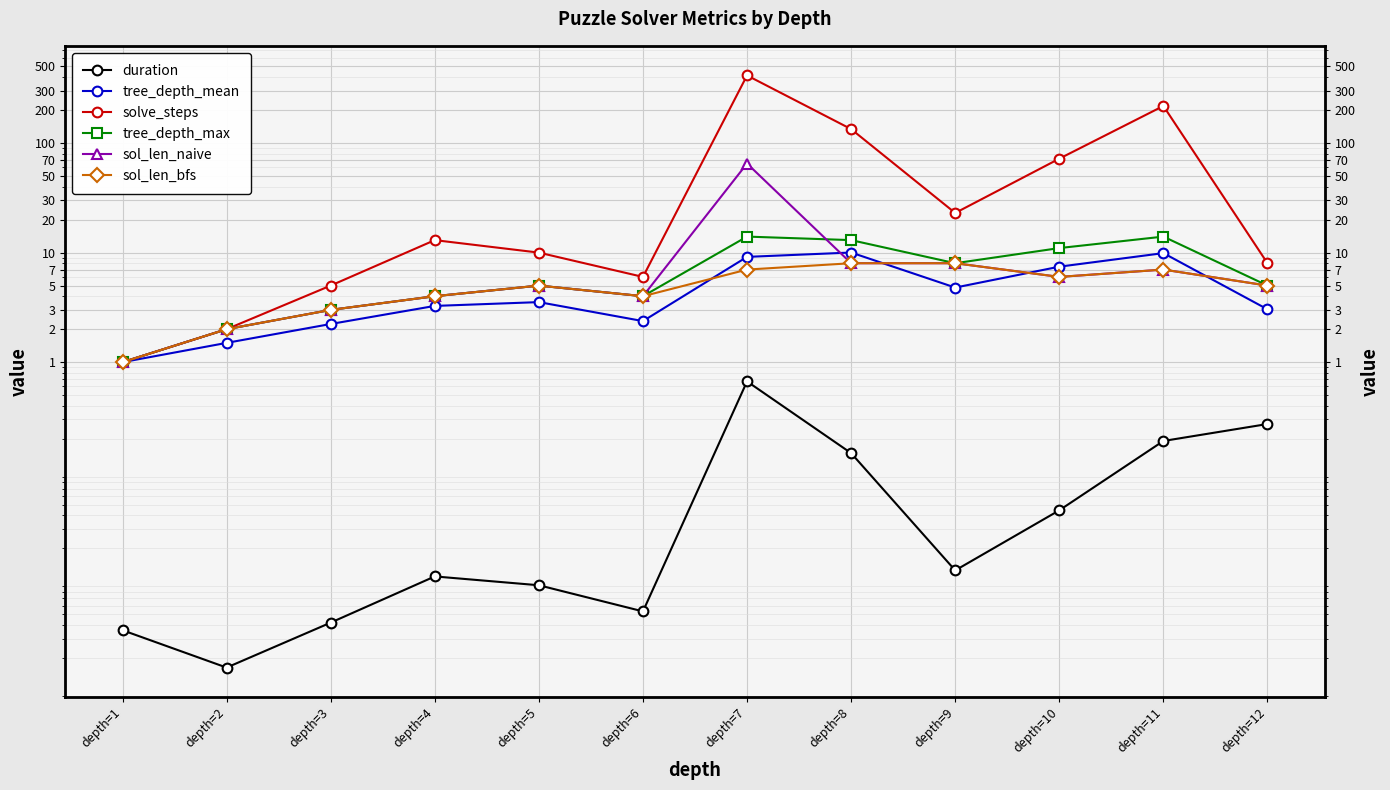

Reading left to right, extract all data points from this chart.

duration: depth=1=0.0	depth=2=0.0	depth=3=0.0	depth=4=0.0	depth=5=0.0	depth=6=0.0	depth=7=0.7	depth=8=0.1	depth=9=0.0	depth=10=0.0	depth=11=0.2	depth=12=0.3
tree_depth_mean: depth=1=1.0	depth=2=1.5	depth=3=2.2	depth=4=3.3	depth=5=3.5	depth=6=2.4	depth=7=9.1	depth=8=10.0	depth=9=4.8	depth=10=7.4	depth=11=9.9	depth=12=3.0
solve_steps: depth=1=1.0	depth=2=2.0	depth=3=5.0	depth=4=13.0	depth=5=10.0	depth=6=6.0	depth=7=414.0	depth=8=134.0	depth=9=23.0	depth=10=72.0	depth=11=218.0	depth=12=8.0
tree_depth_max: depth=1=1.0	depth=2=2.0	depth=3=3.0	depth=4=4.0	depth=5=5.0	depth=6=4.0	depth=7=14.0	depth=8=13.0	depth=9=8.0	depth=10=11.0	depth=11=14.0	depth=12=5.0
sol_len_naive: depth=1=1.0	depth=2=2.0	depth=3=3.0	depth=4=4.0	depth=5=5.0	depth=6=4.0	depth=7=65.0	depth=8=8.0	depth=9=8.0	depth=10=6.0	depth=11=7.0	depth=12=5.0
sol_len_bfs: depth=1=1.0	depth=2=2.0	depth=3=3.0	depth=4=4.0	depth=5=5.0	depth=6=4.0	depth=7=7.0	depth=8=8.0	depth=9=8.0	depth=10=6.0	depth=11=7.0	depth=12=5.0